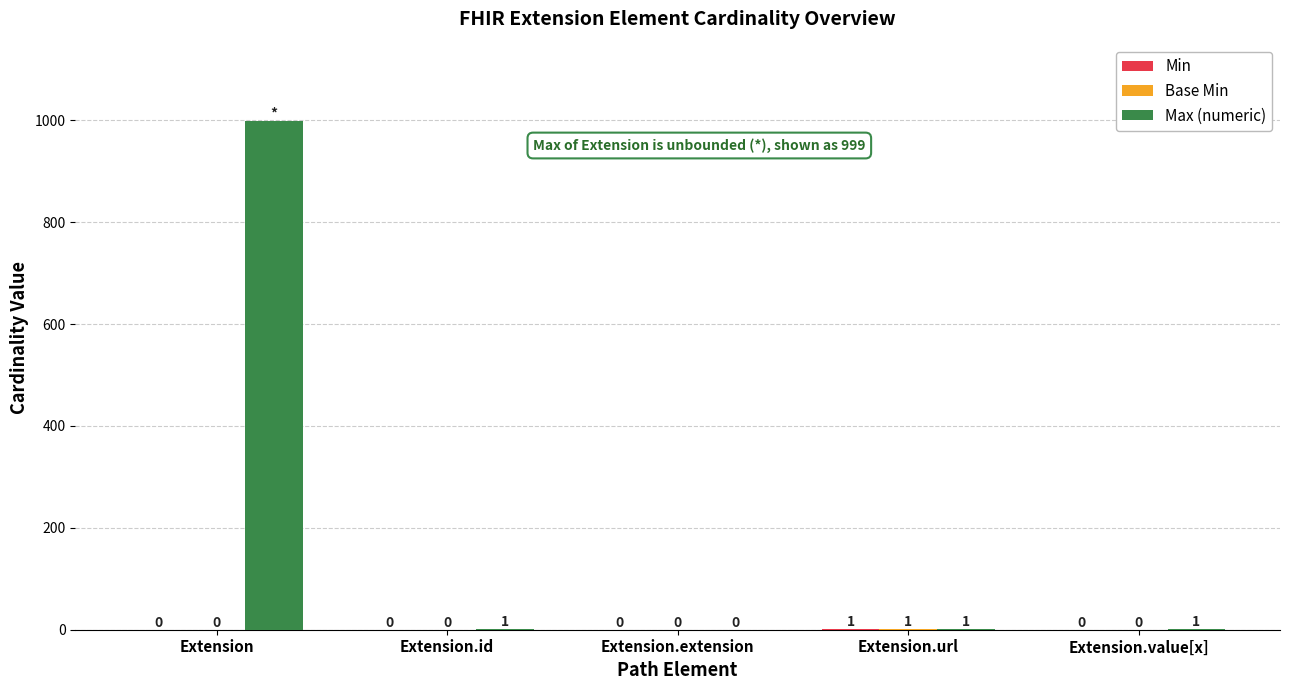

How many categories are shown in the chart?

5